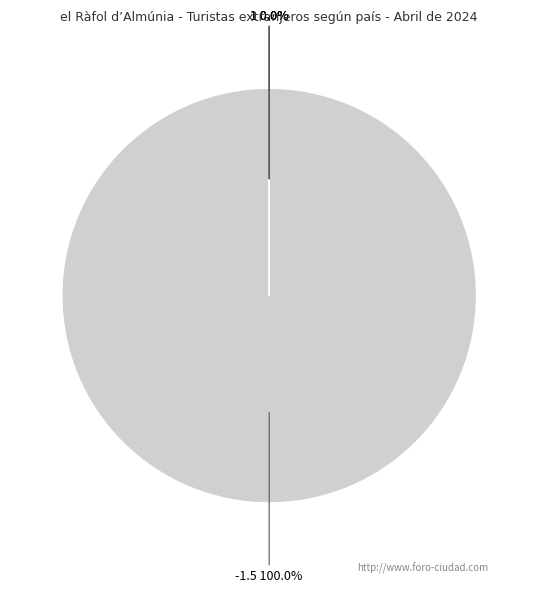

To the nearest percent, what is the difference between the 1 and -1.5 slice percentages?

100%